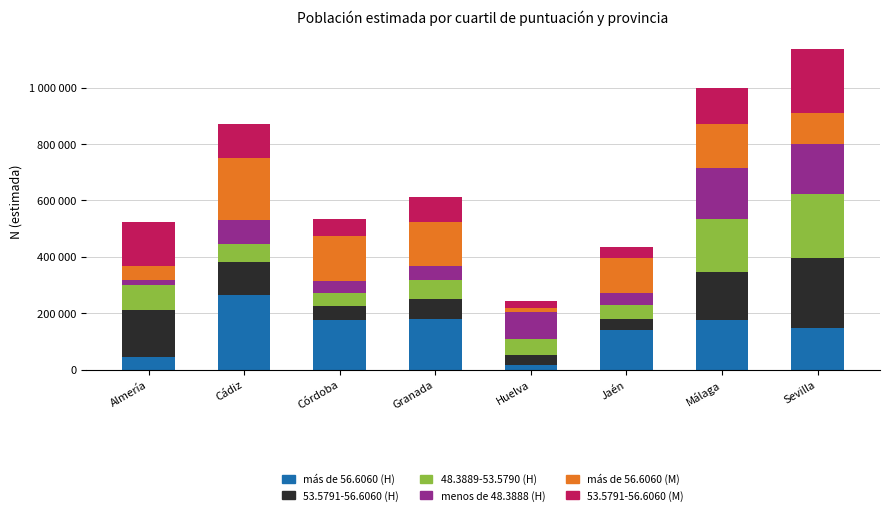

Are the bars horizontal?

No